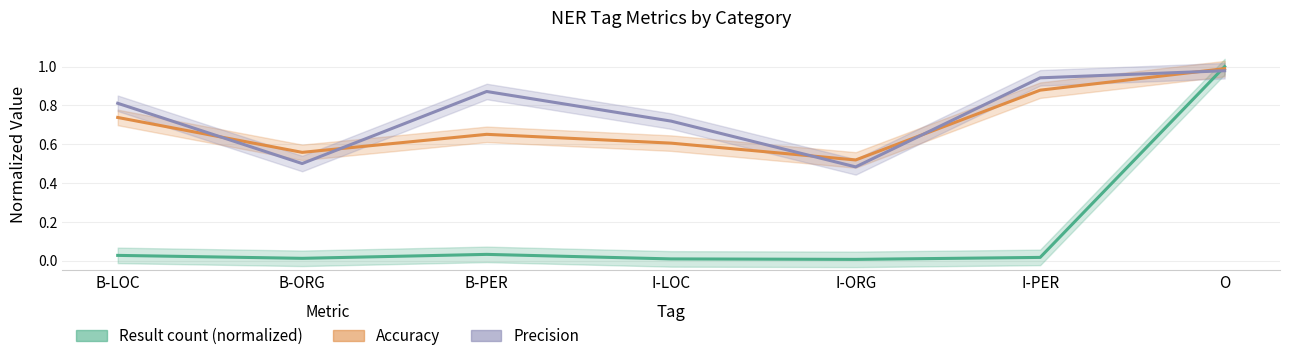

At how many categories does at least one series exceed 0?

7